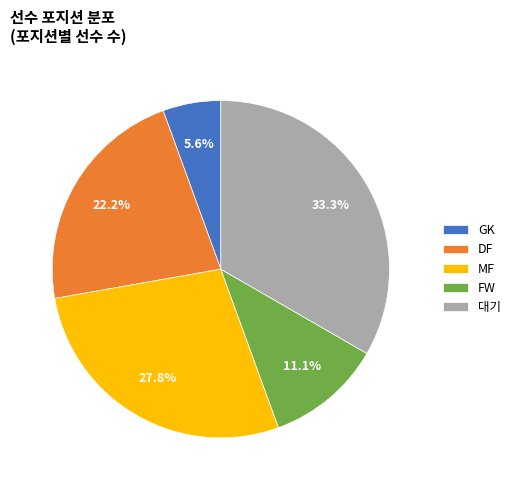

To the nearest percent, what is the difference between the 대기 and MF slice percentages?

6%